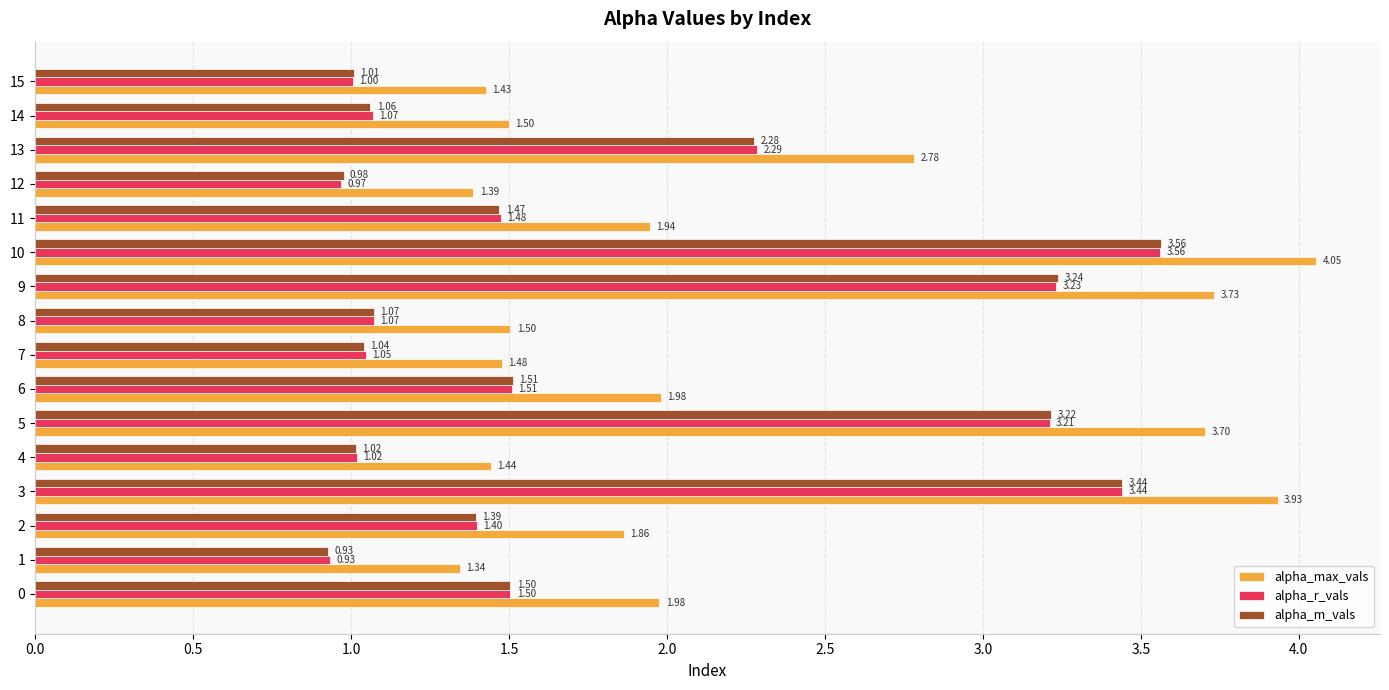

Which series has the widest spread of values?

alpha_max_vals